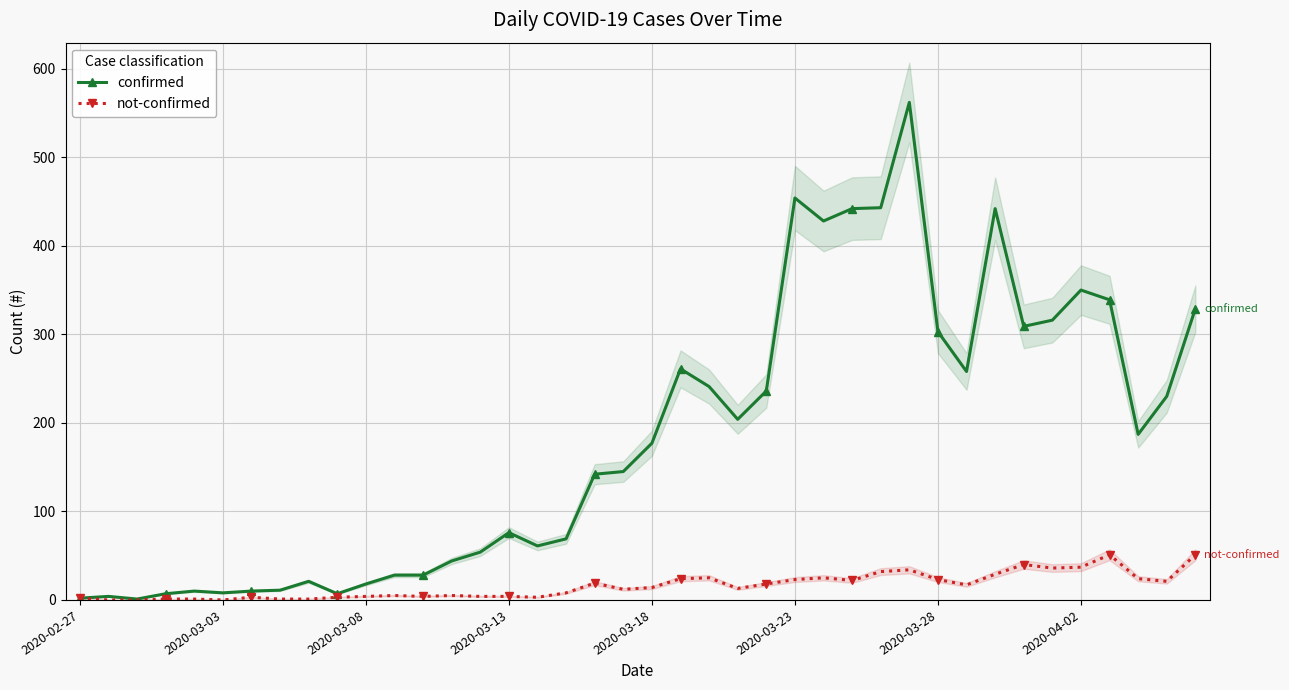

What is the difference between the maximum and minimum values in the not-confirmed series?

51